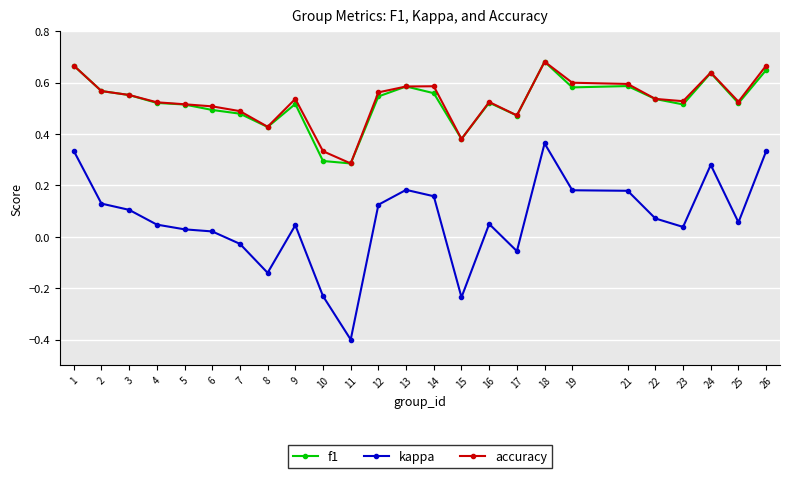

The accuracy series shows 0.3 at 24. True or false?

False